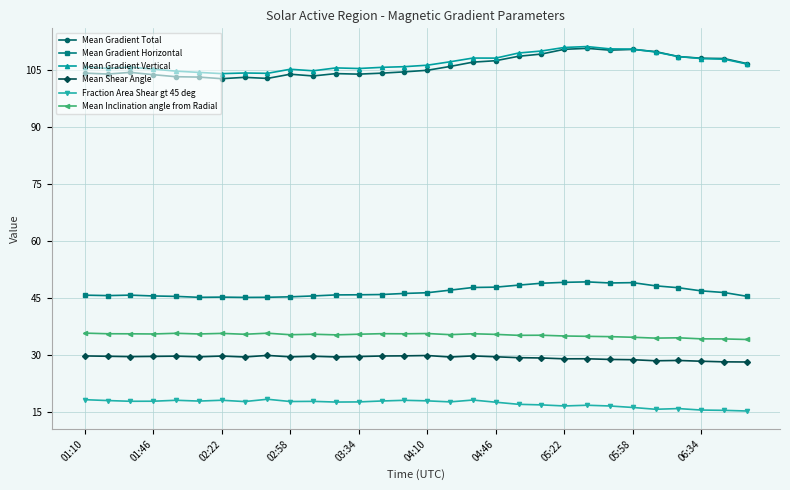

True or false: Mean Gradient Total has more than 2 points higher than both neighbors.

True